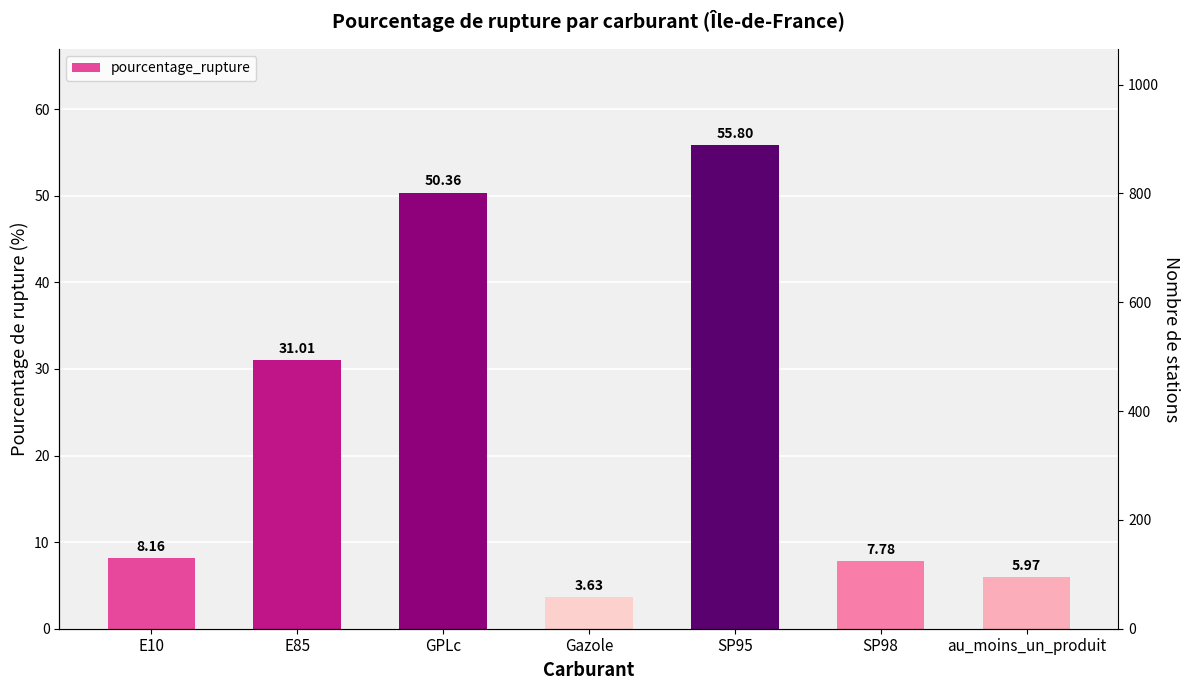

The chart shows a value of 31.0 at E85. True or false?

True